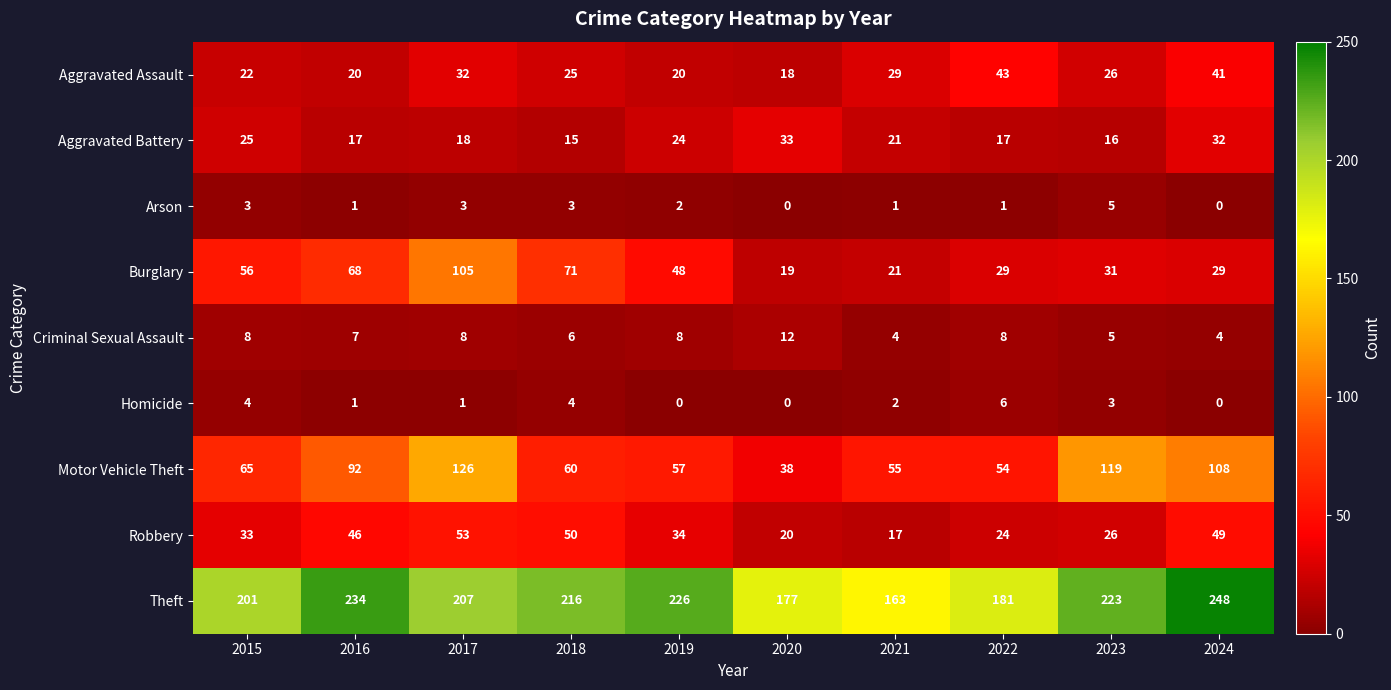

What is the difference between the maximum and minimum values in the Arson series?

5